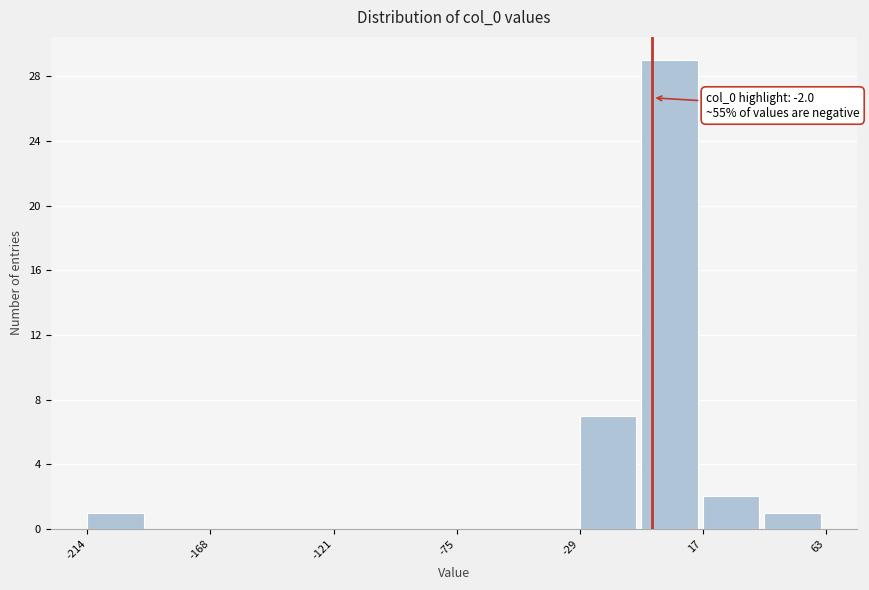

Over which range of the x-axis is the bar tallest?

-5 to 15